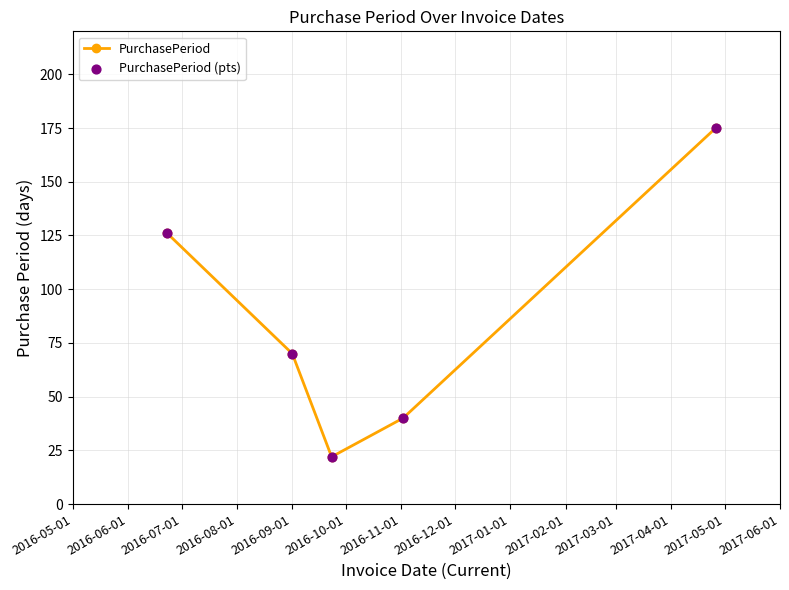

How many points are lower than both their immediate neighbors (excluding endpoints)?

1